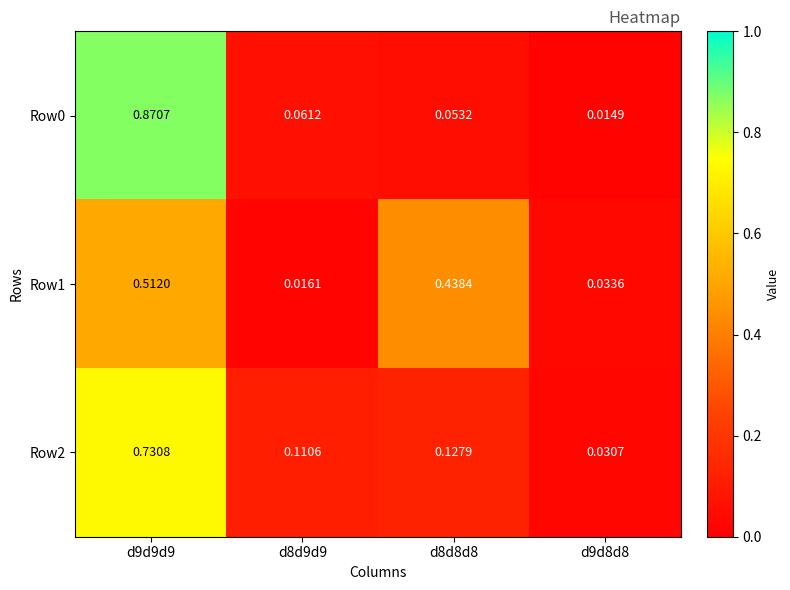

Which series has the largest range (max minus min)?

Row0